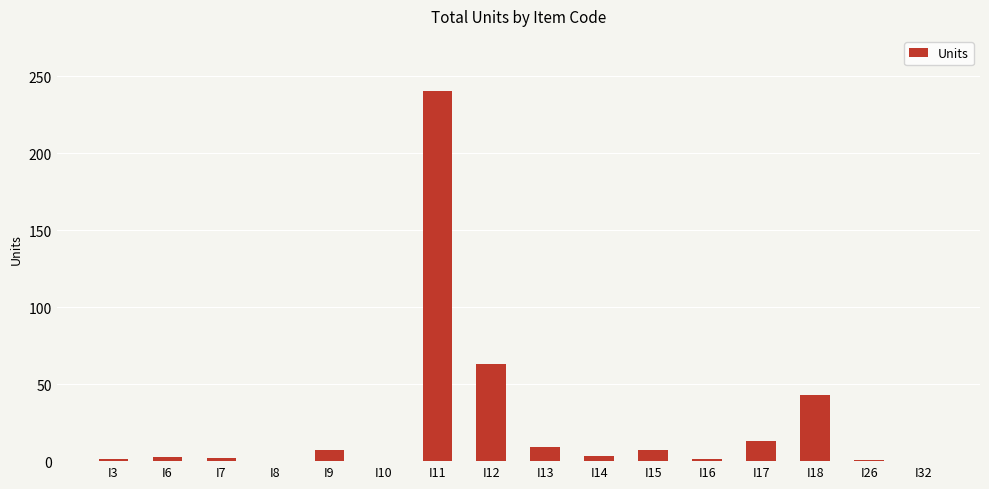

What is the maximum value shown in the chart?

240.1